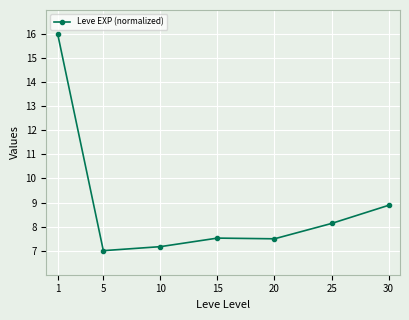

True or false: the data shows 15.6 at 30.

False